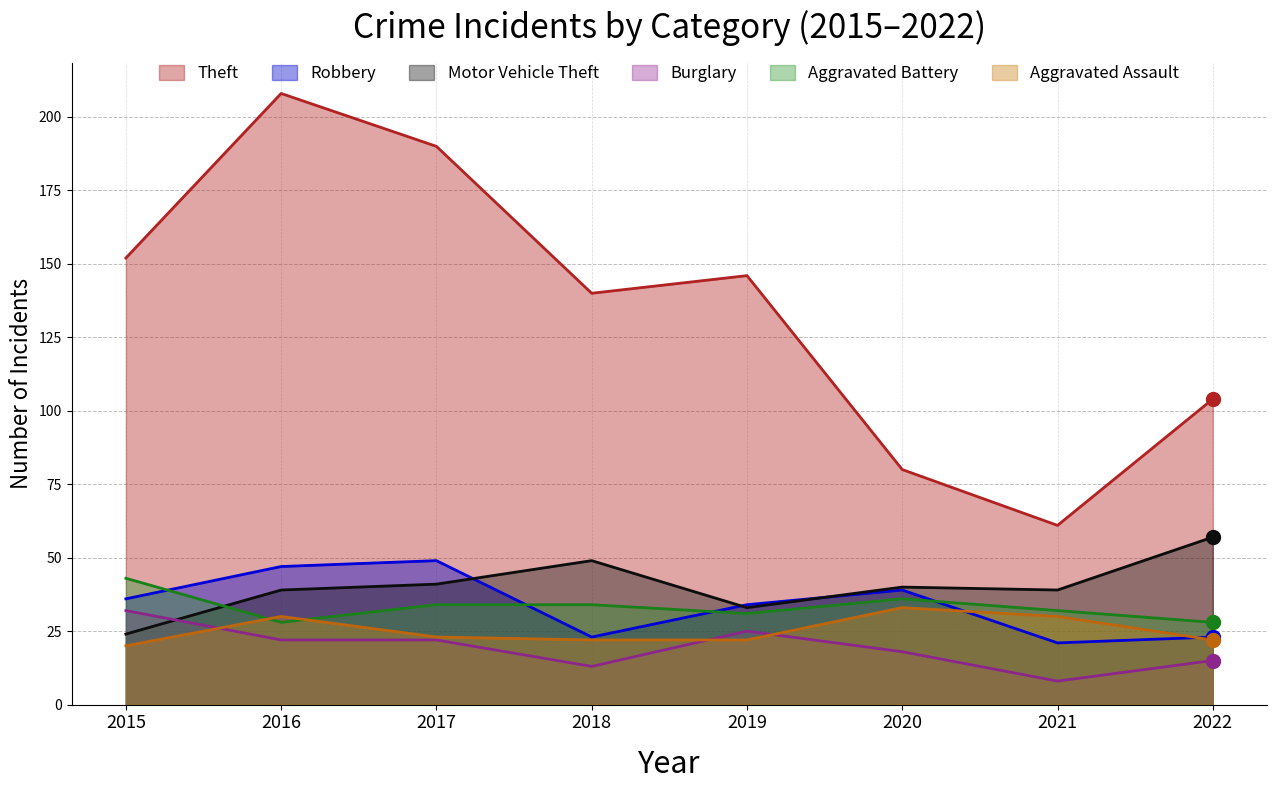

What is the sum of all Theft values?

1081